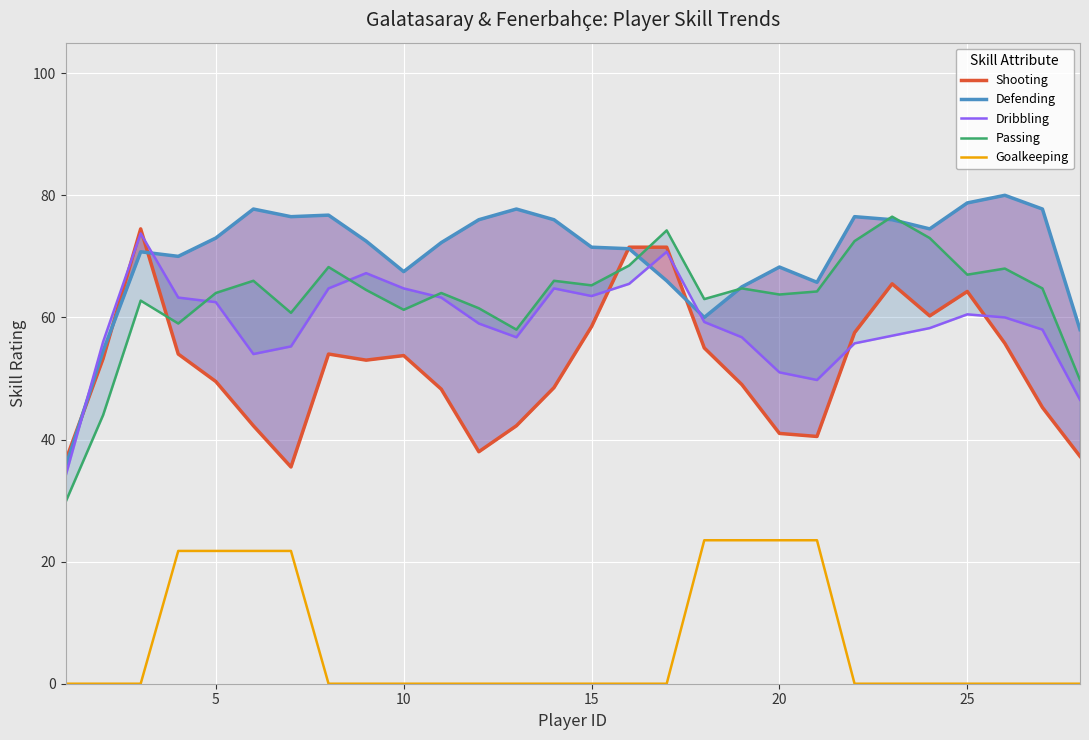

Is it true that Goalkeeping equals 21.8 at 5?

True